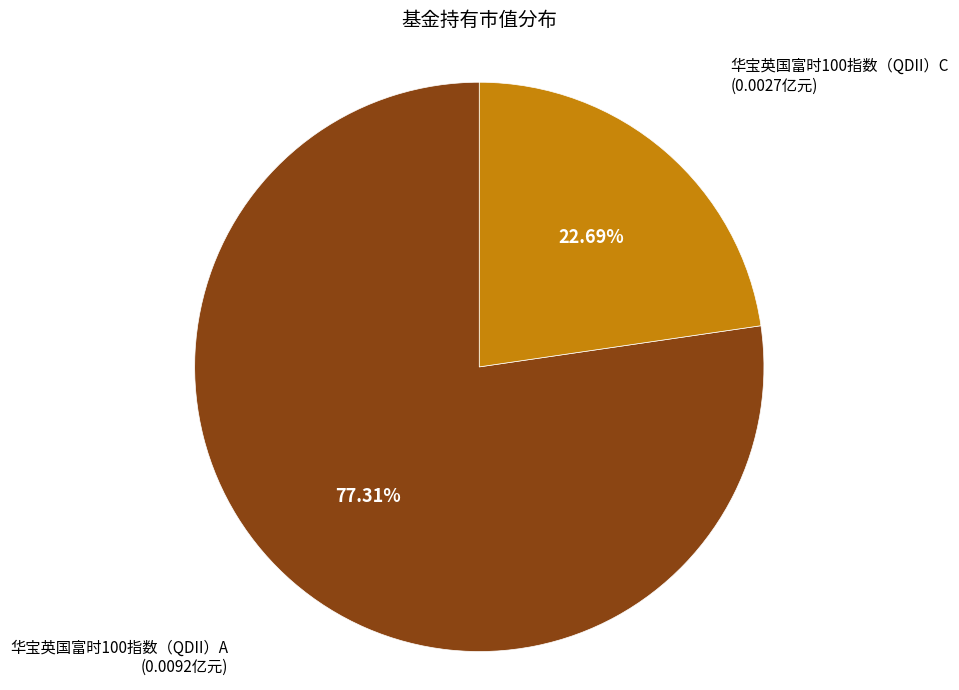

How many slices are in this pie chart?

2